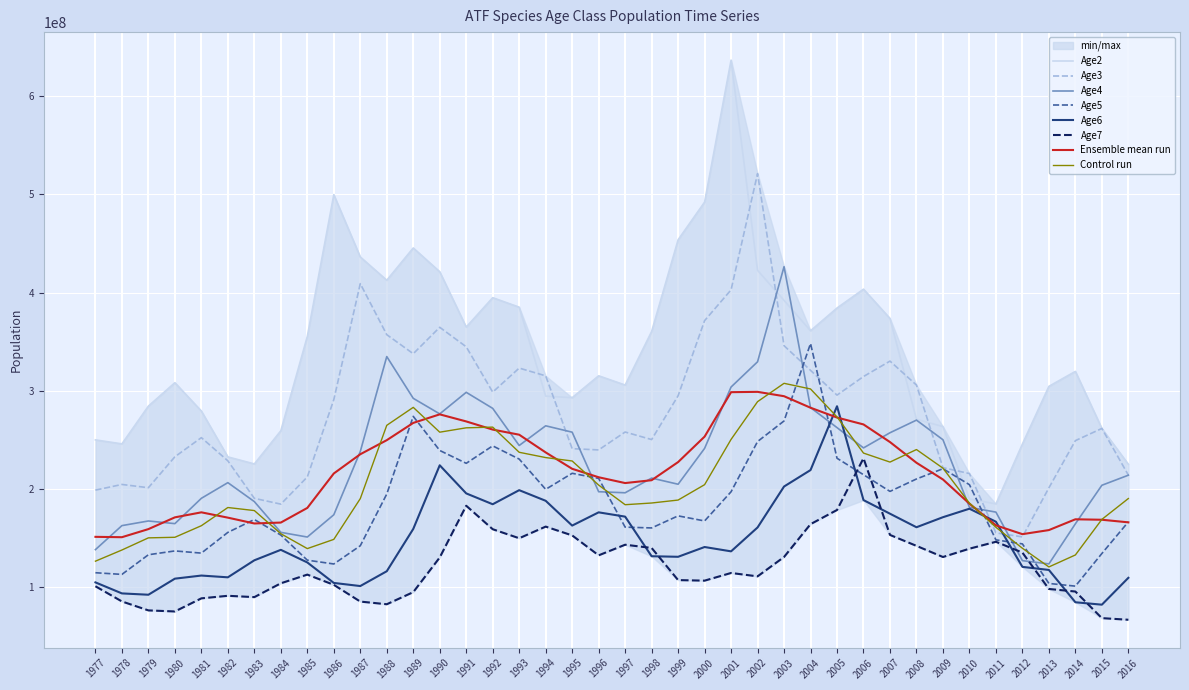

What is the highest value of the Age6 series?

284327000.0